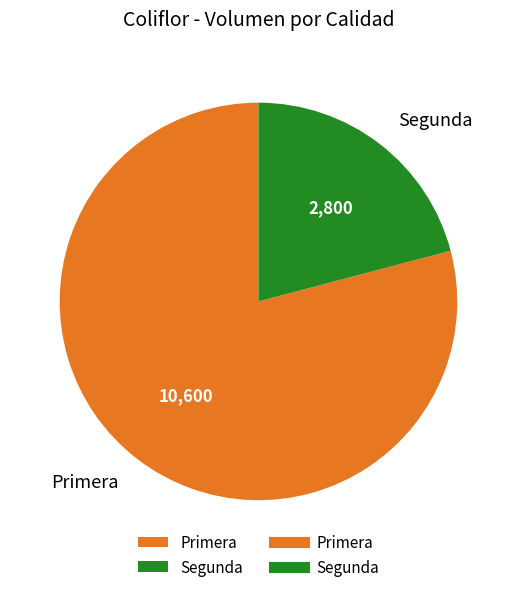

What is the ratio of the value at Segunda to the value at Primera?

0.3